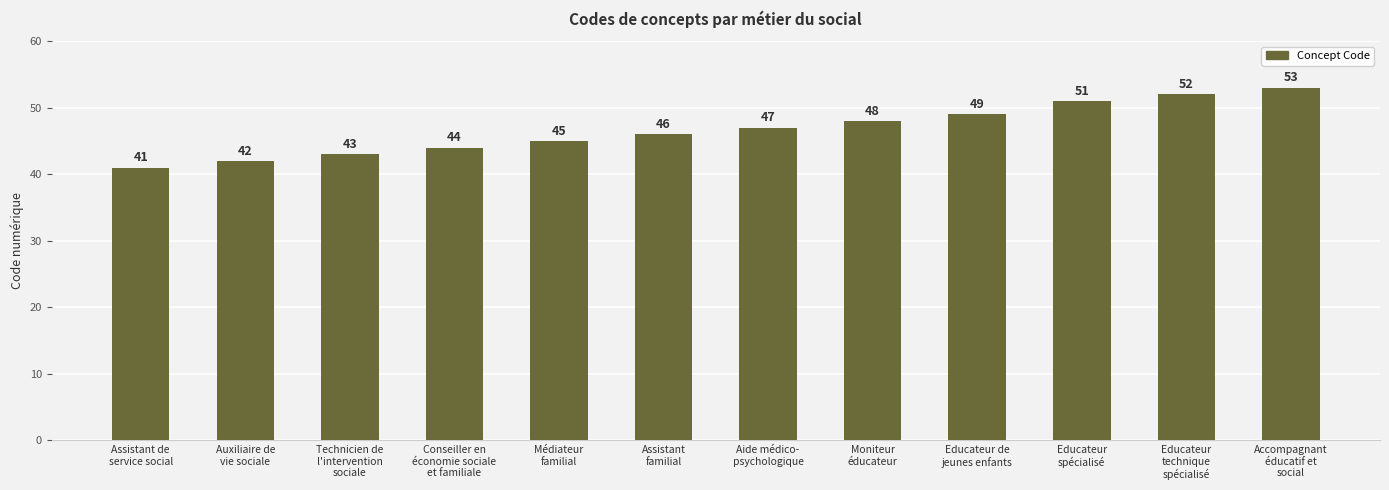

What is the minimum value shown in the chart?

41